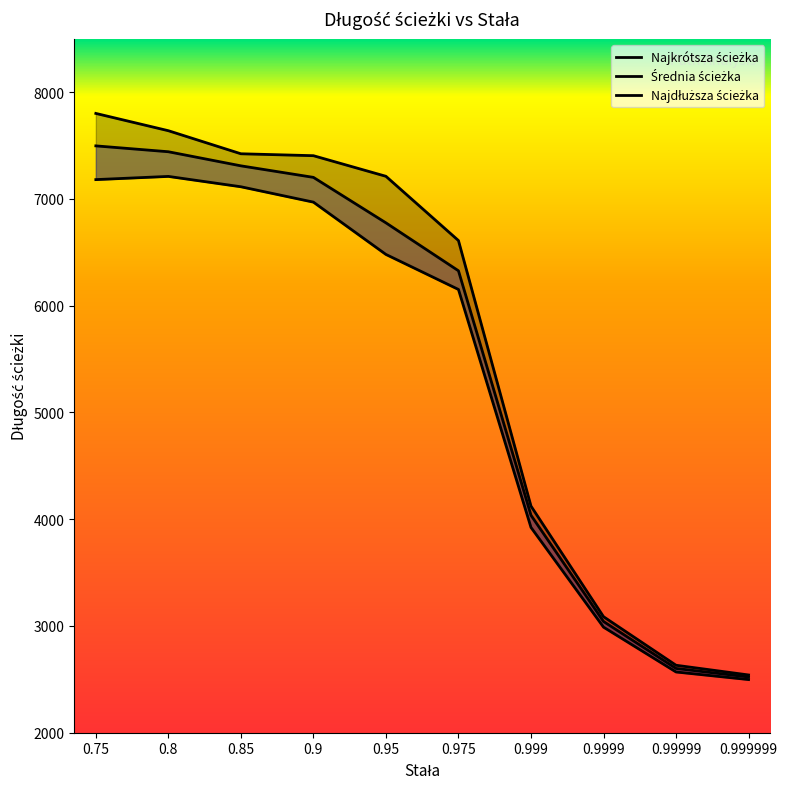

At which label does Najdłuższa ścieżka reach its minimum?

0.999999